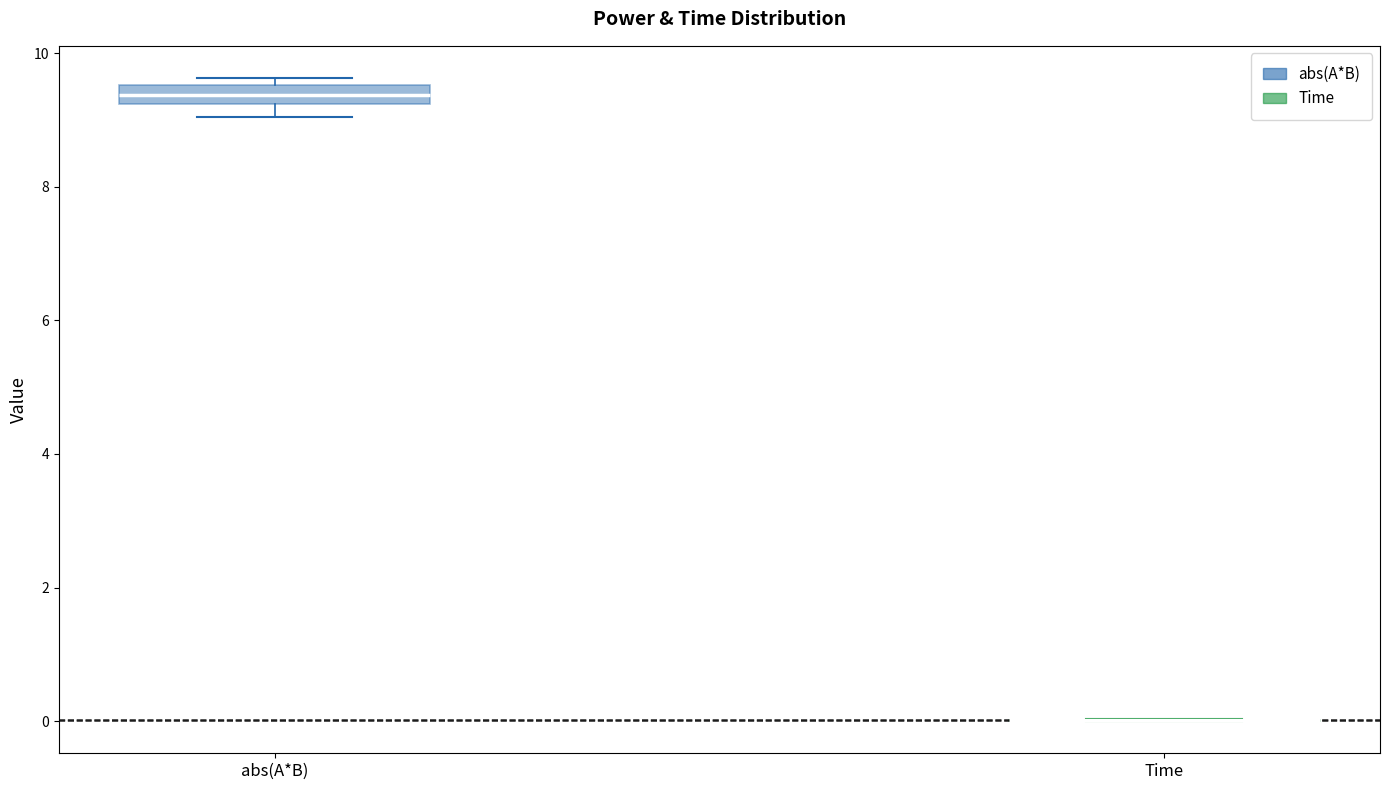

Where is the upper edge of the box for abs(A*B) on the y-axis? The values are not printed on the chart, so give them approximately, as read against the axis.

9.6